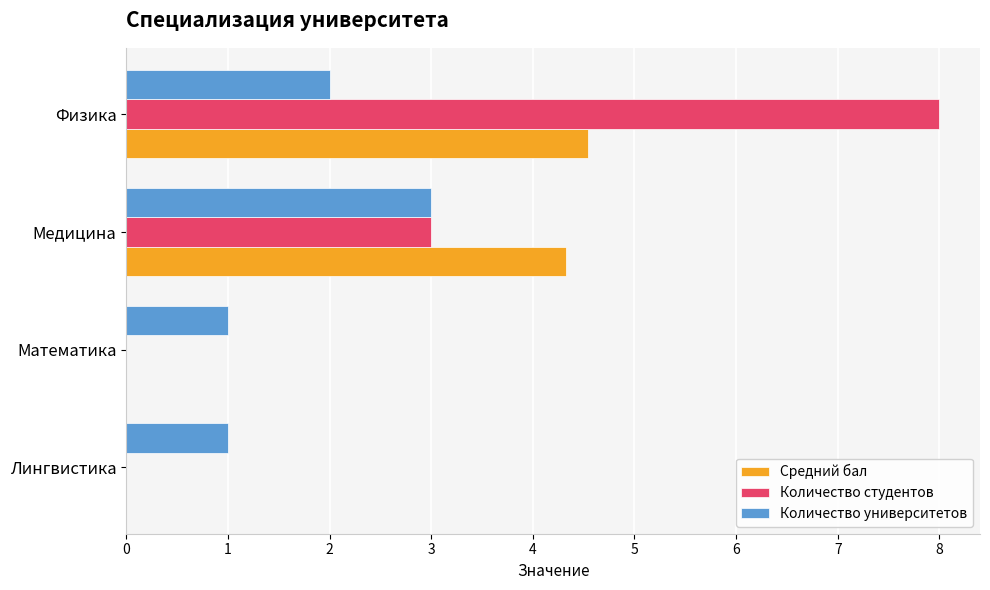

Count the number of data series in this chart.

3